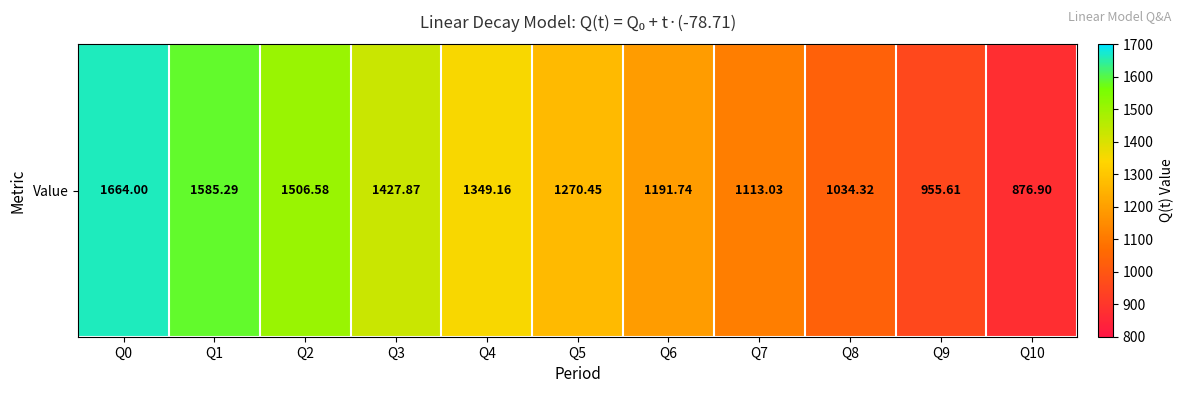

What is the greatest value displayed?

1664.0